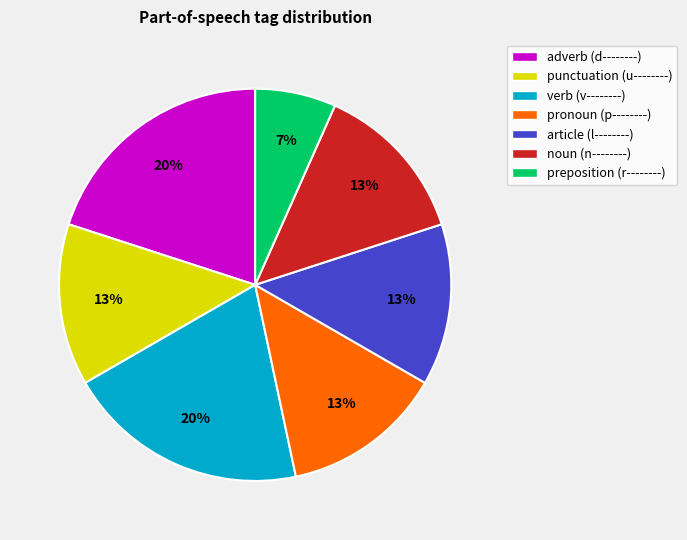

To the nearest percent, what is the average slice percentage?

14%